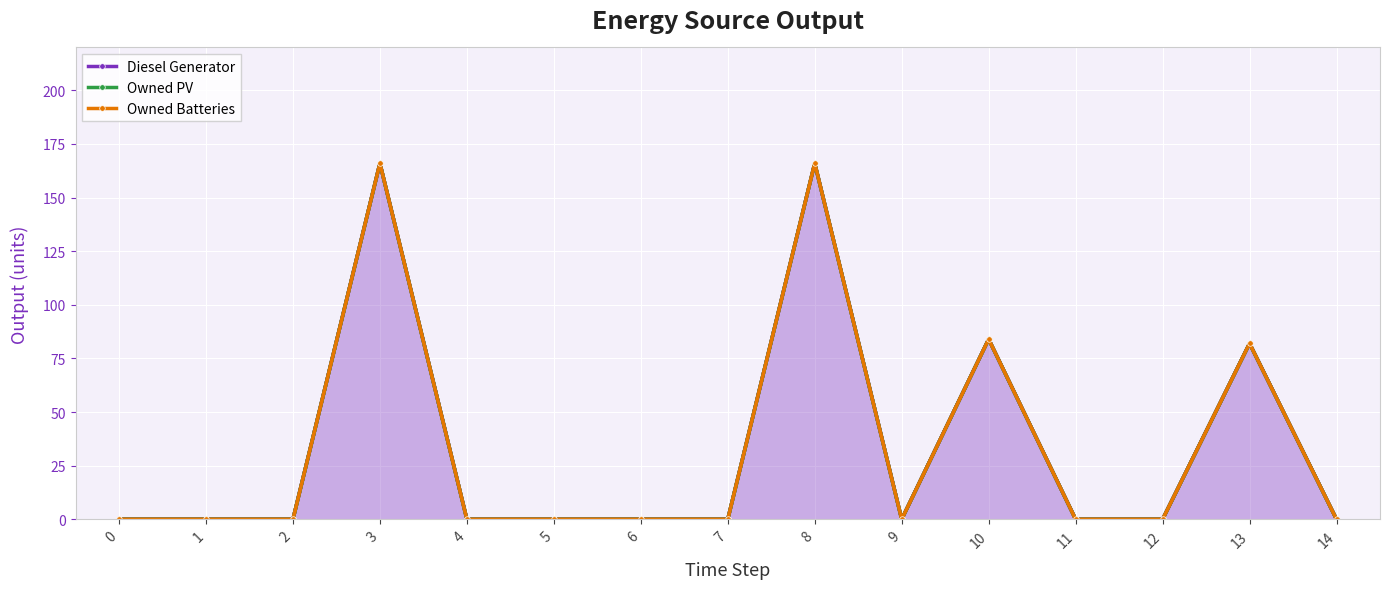

What is the maximum value for Diesel Generator?

166.0